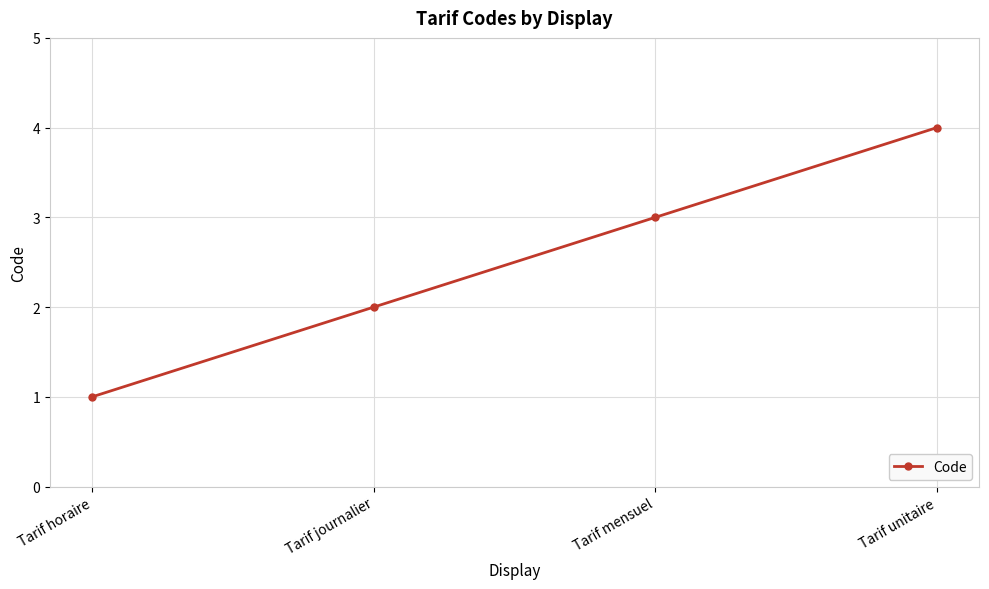

Reading right to left, extract all data points from this chart.

4	3	2	1